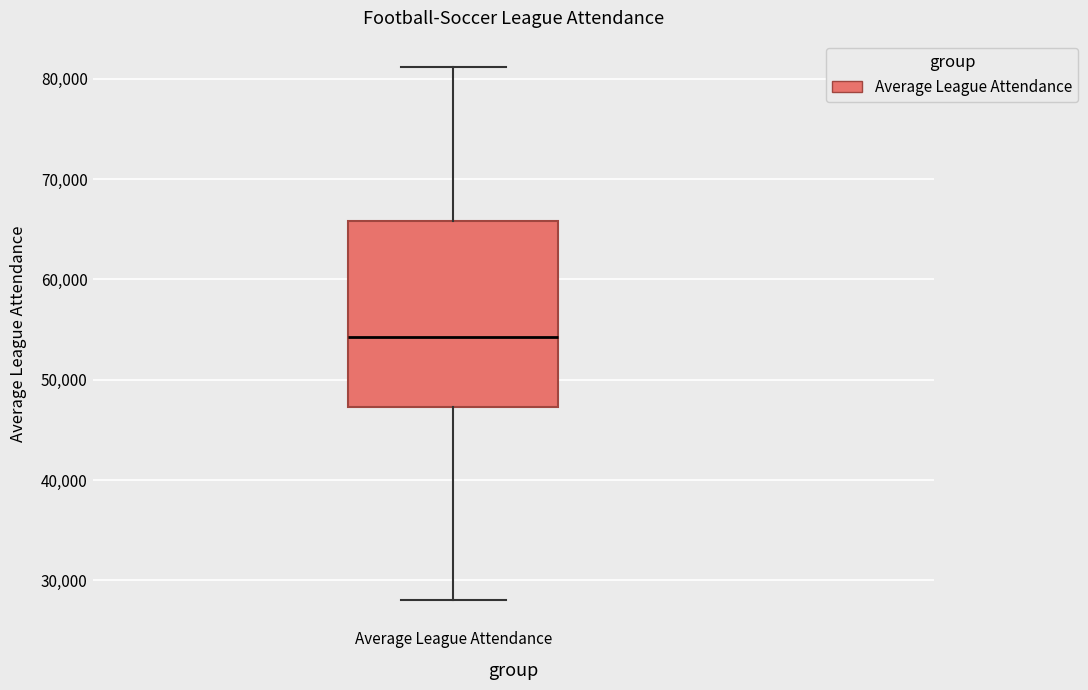

Transcribe this box plot: give where the median line is, the range the box spans, and where the two whiskers end, as read against the y-axis. The values are not printed on the chart, so give them approximately, as read against the axis.

median 54000, box 47000 to 66000, whiskers 28000 to 81000